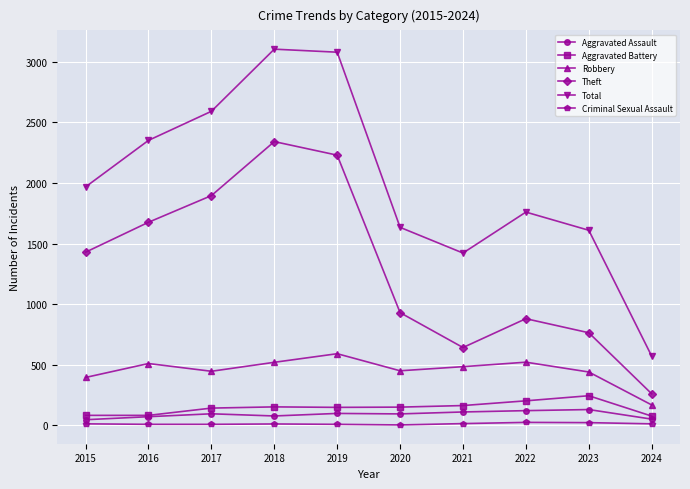

What is the minimum value for Total?

571